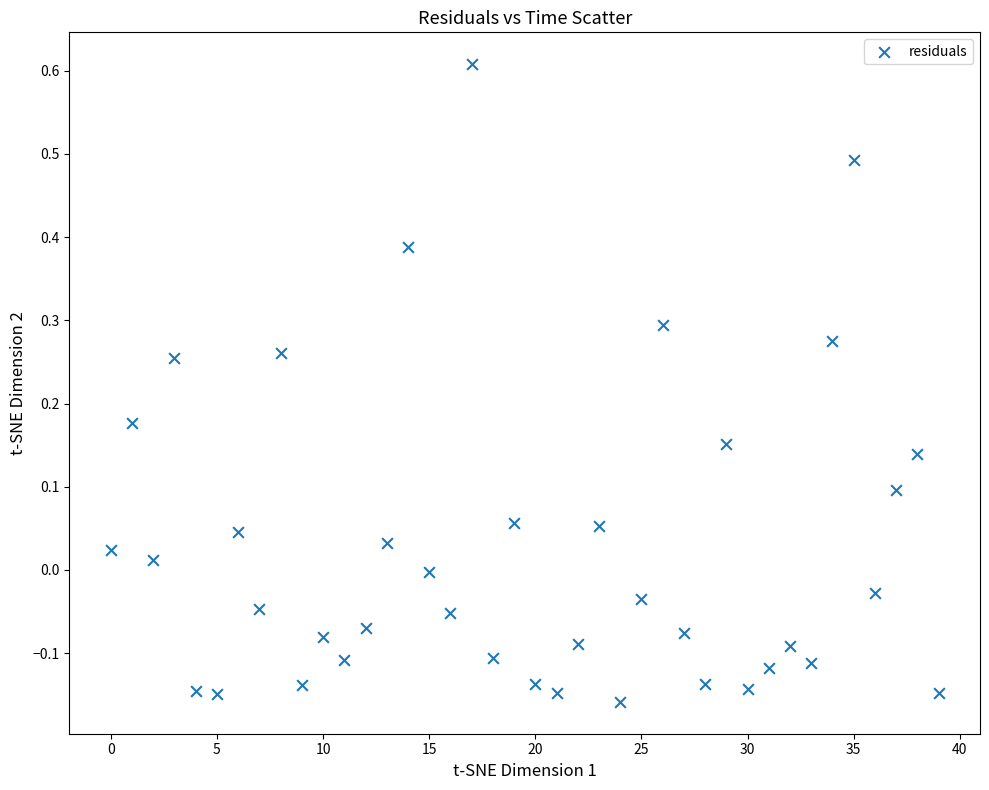

What is the range of Y values (max minus min)?

0.8